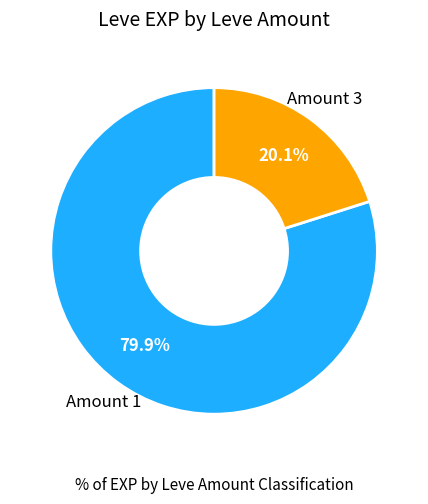

Does any single category account for the majority?

Yes